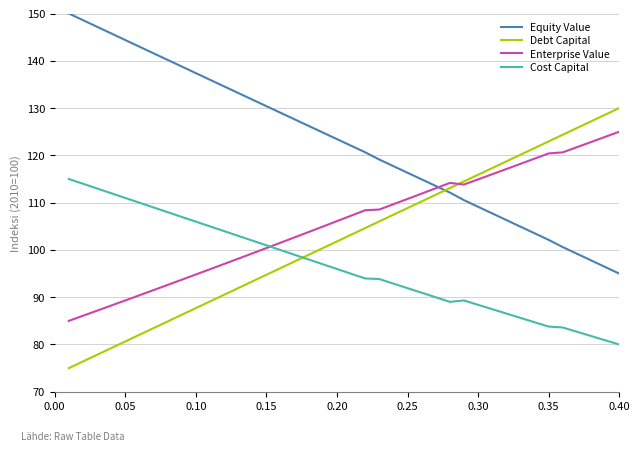

At how many categories does at least one series exceed 149?

1